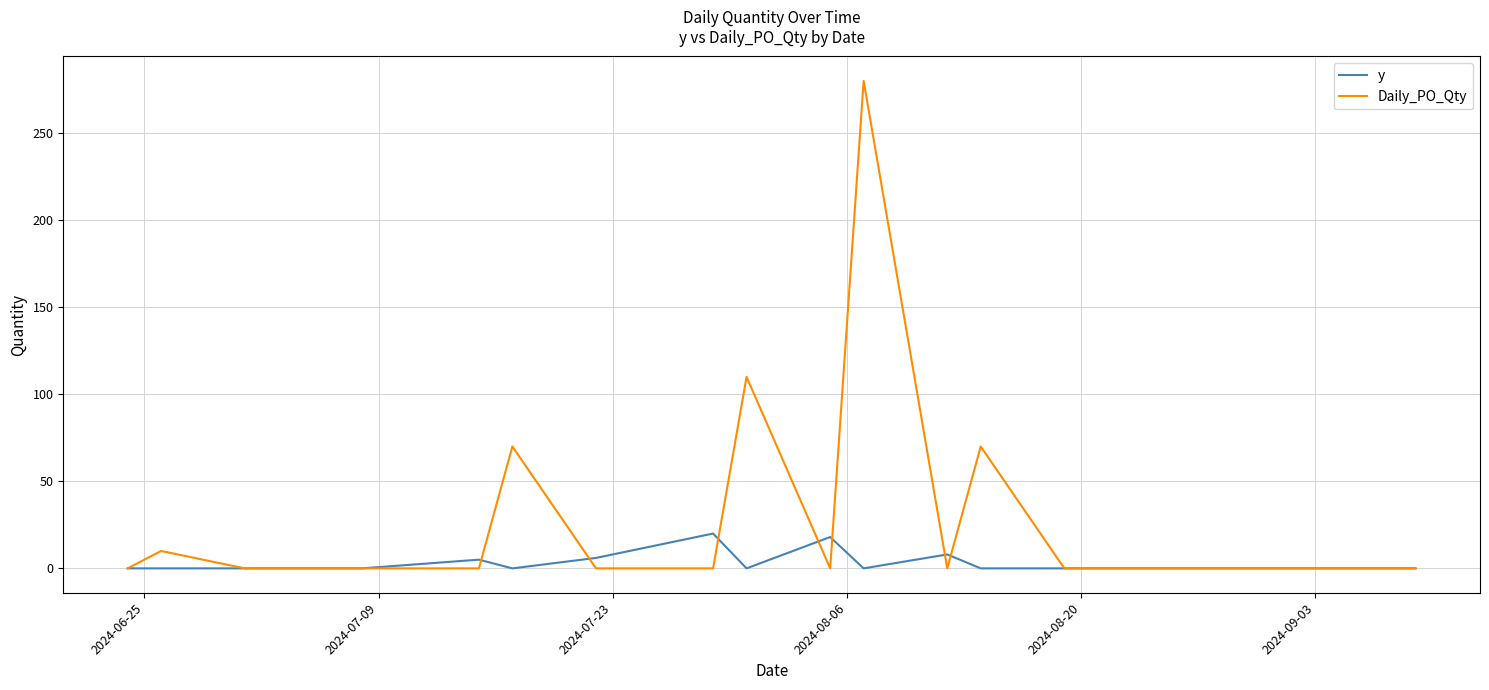

How many series are shown in this chart?

2